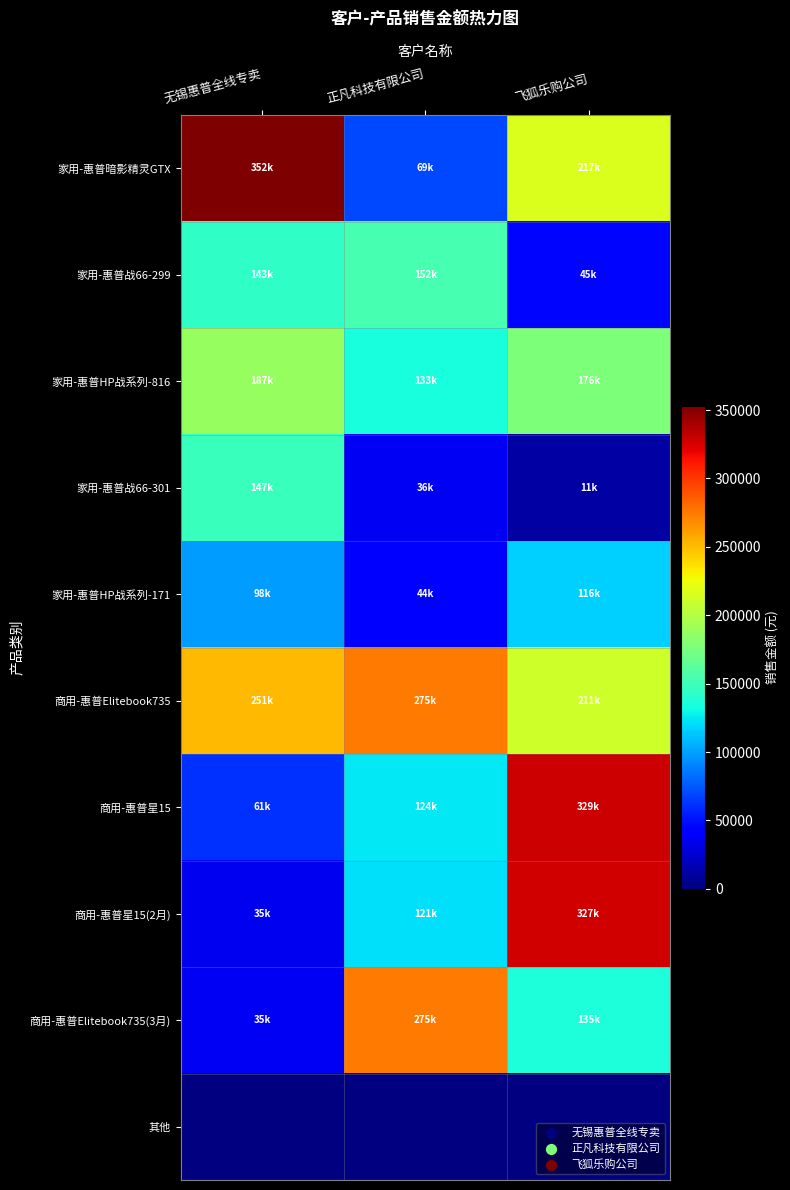

What is the difference between the second highest and minimum values in the 商用-惠普星15(2月) series?

86382.0